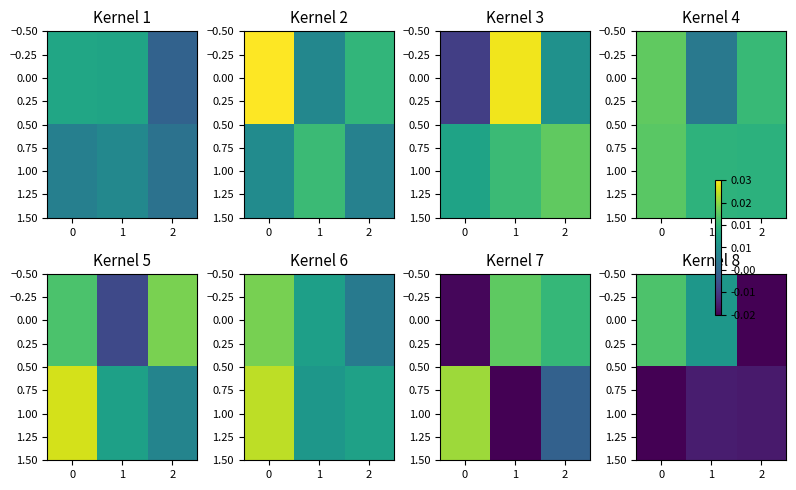

At 2, list the series in order from largest to smallest.

1.00, 0.00